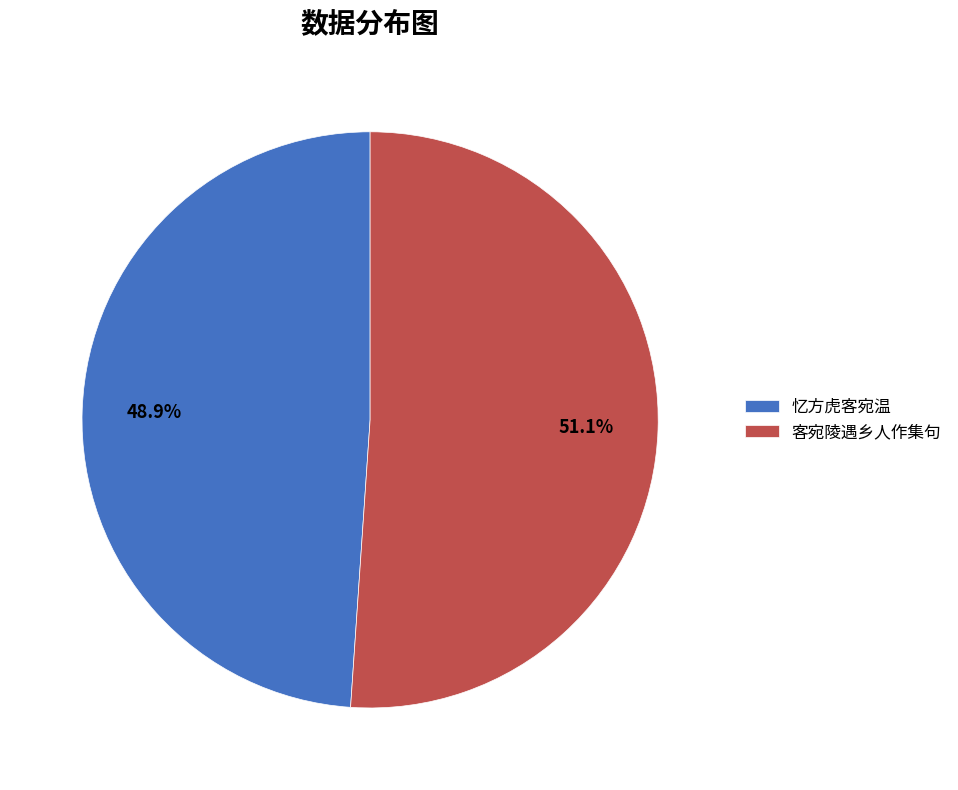

How much of the chart is everything except 忆方虎客宛温?

51.1%